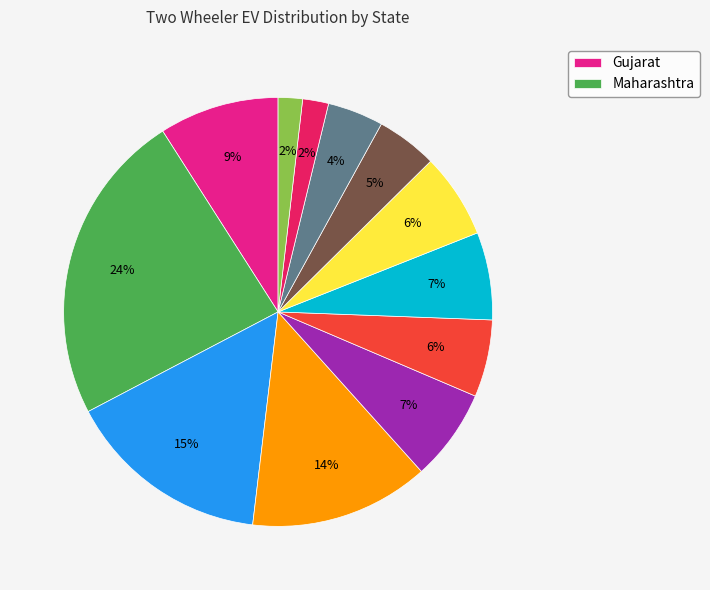

Is there a majority slice in this chart?

No